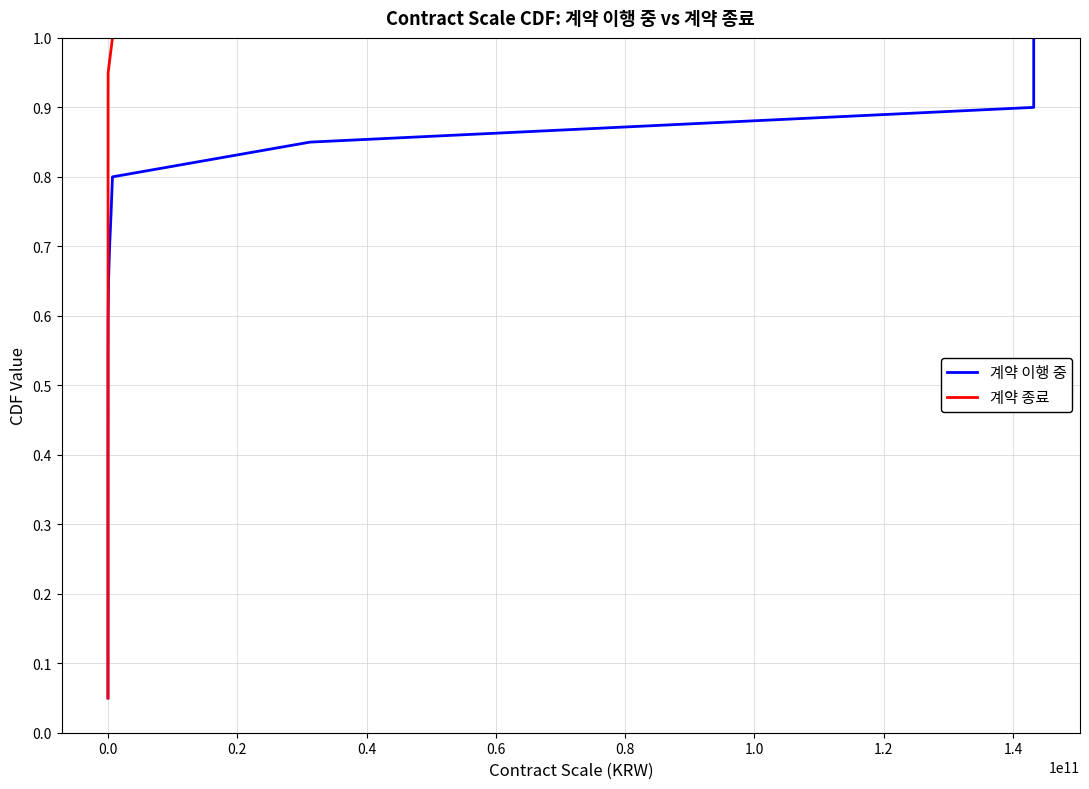

Is it true that 계약 이행 중 equals 0.4 at 19?

False